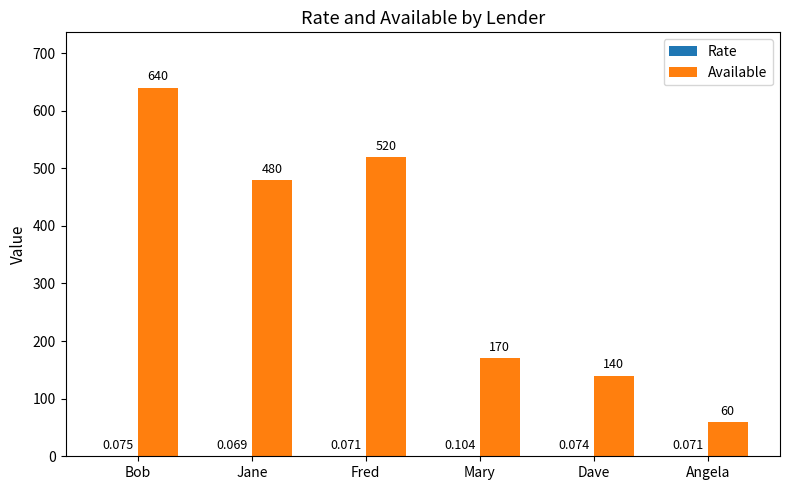

Which label corresponds to the largest value in the chart?

Bob